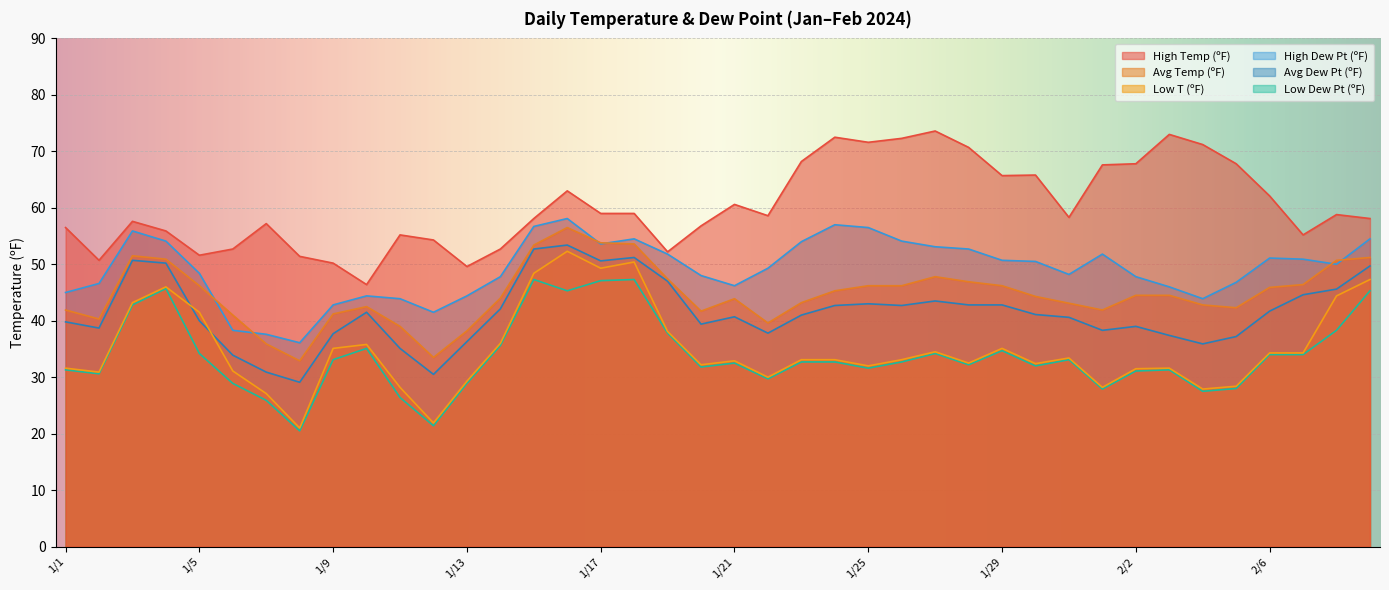

At how many categories does at least one series exceed 22?

40